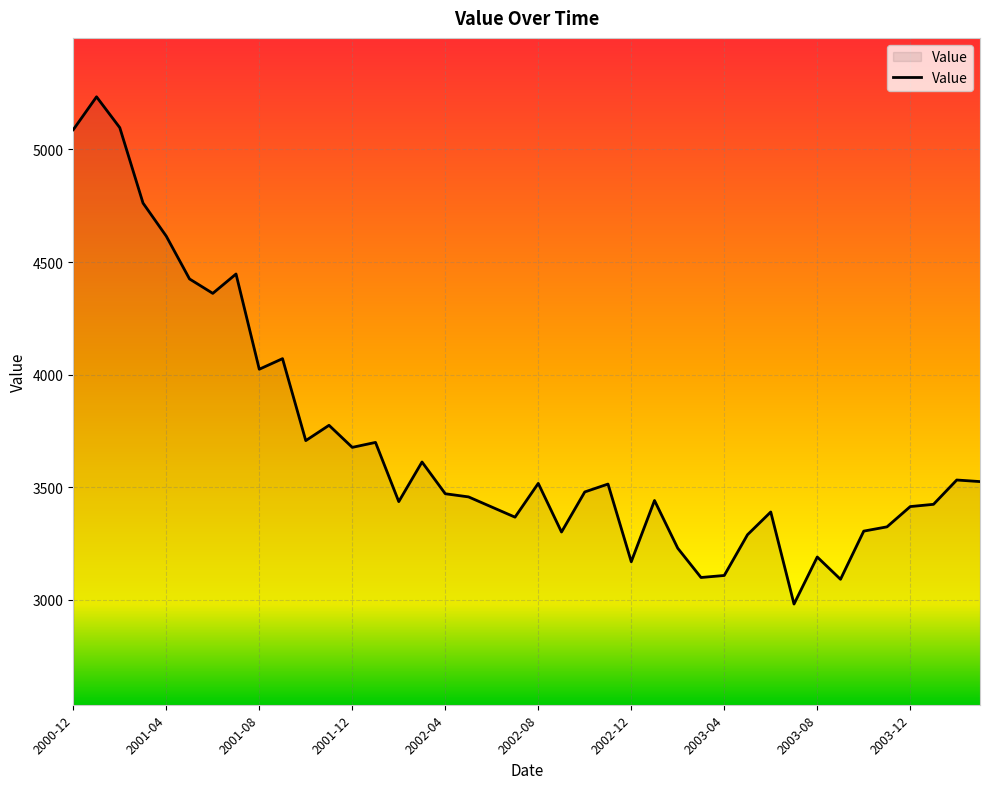

What is the maximum value shown in the chart?

5234